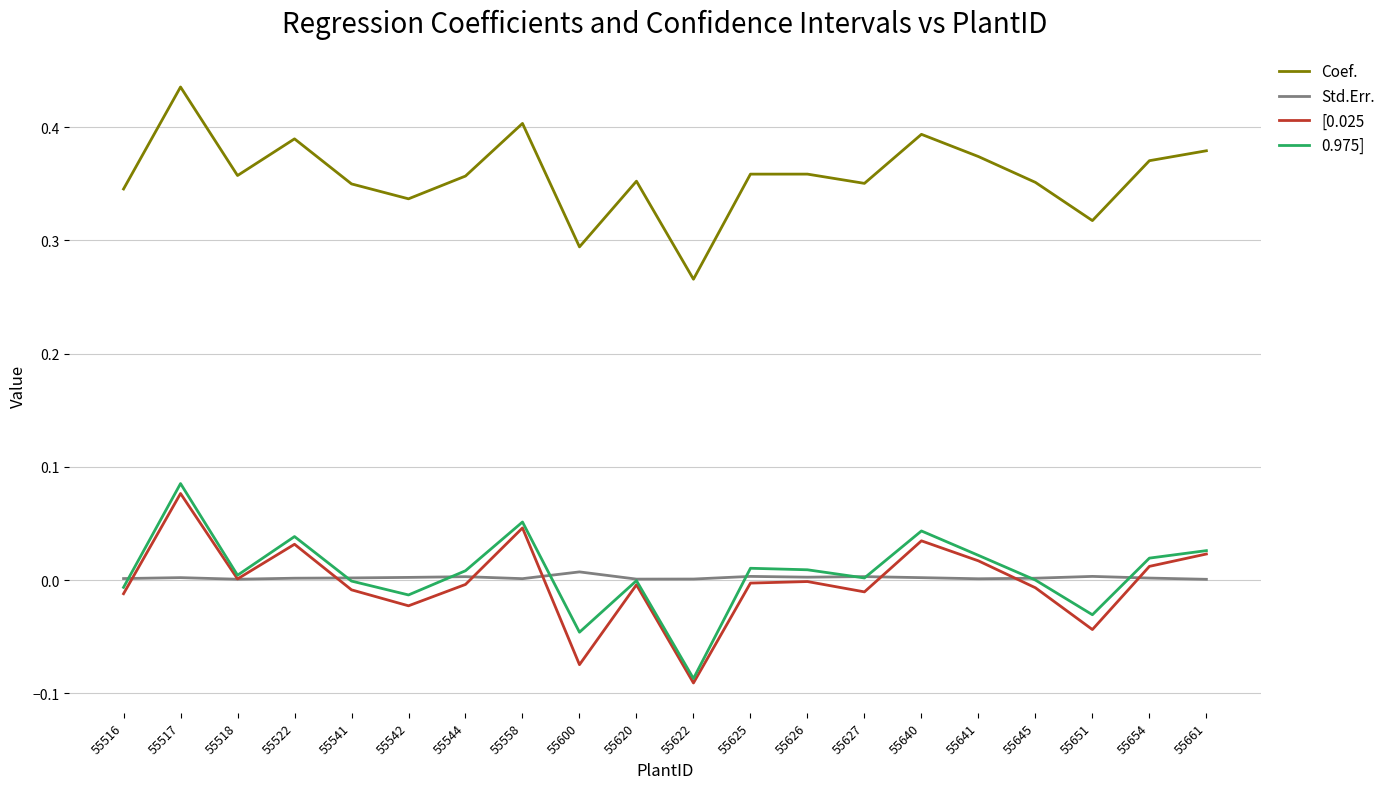

Which series has the largest total across all categories?

Coef.